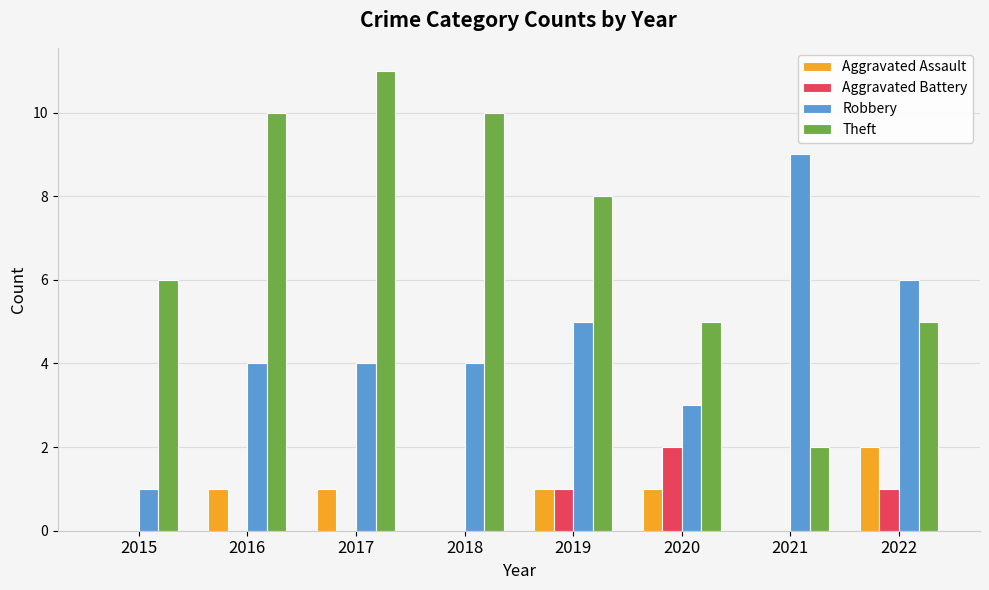

Which series has the largest total across all categories?

Theft